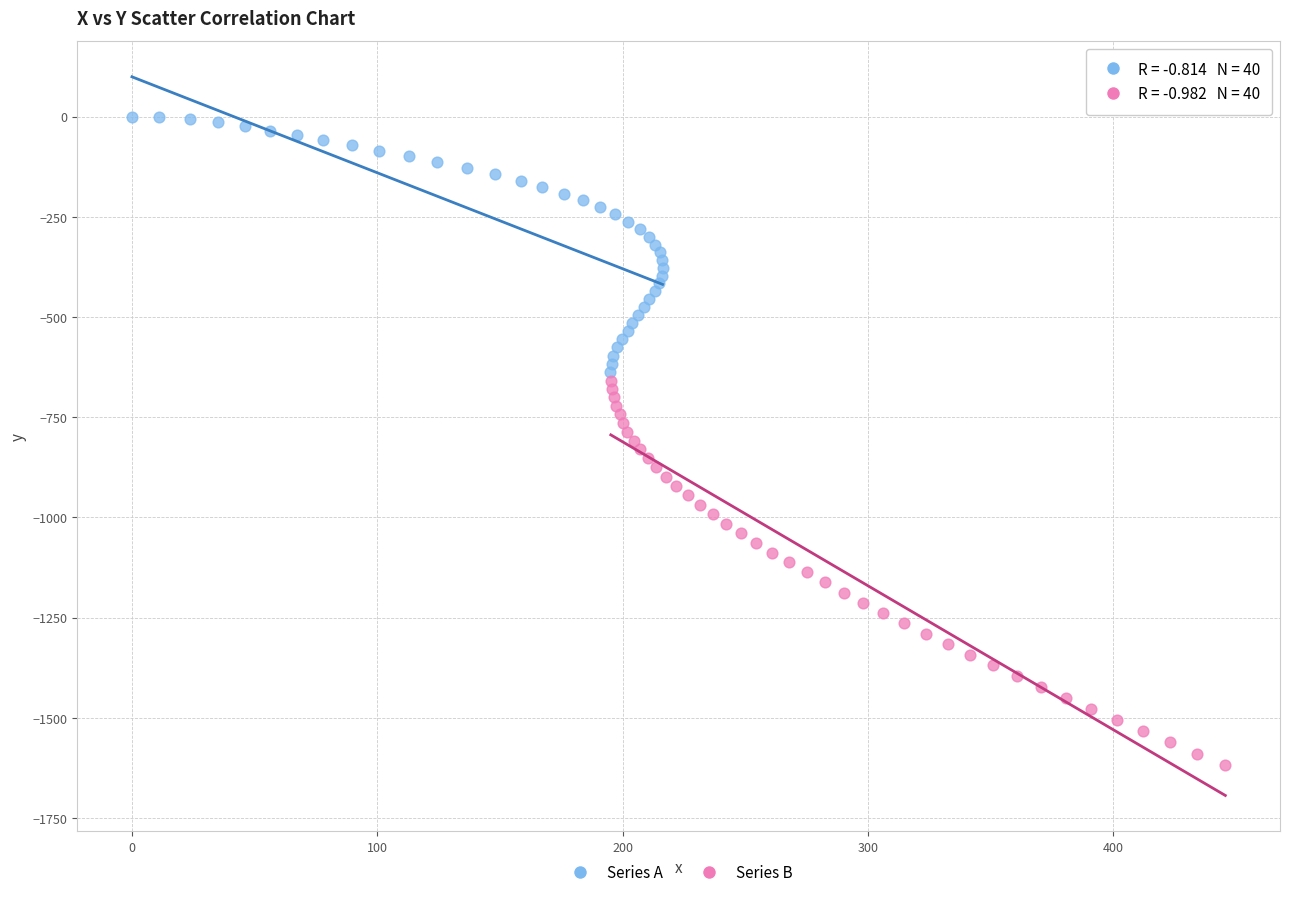

Which series reaches the maximum Y coordinate?

Series A